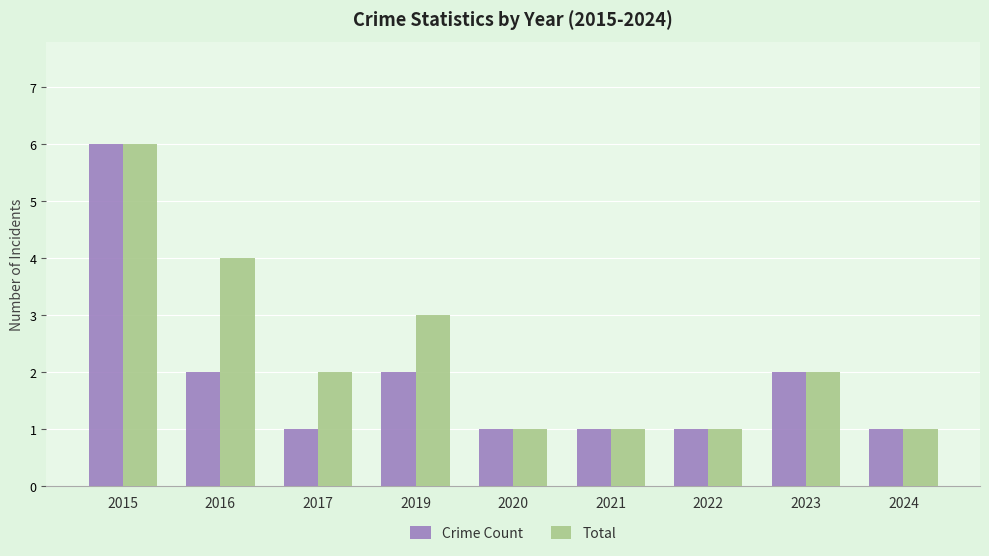

What is the total value across all series at 2019?

5